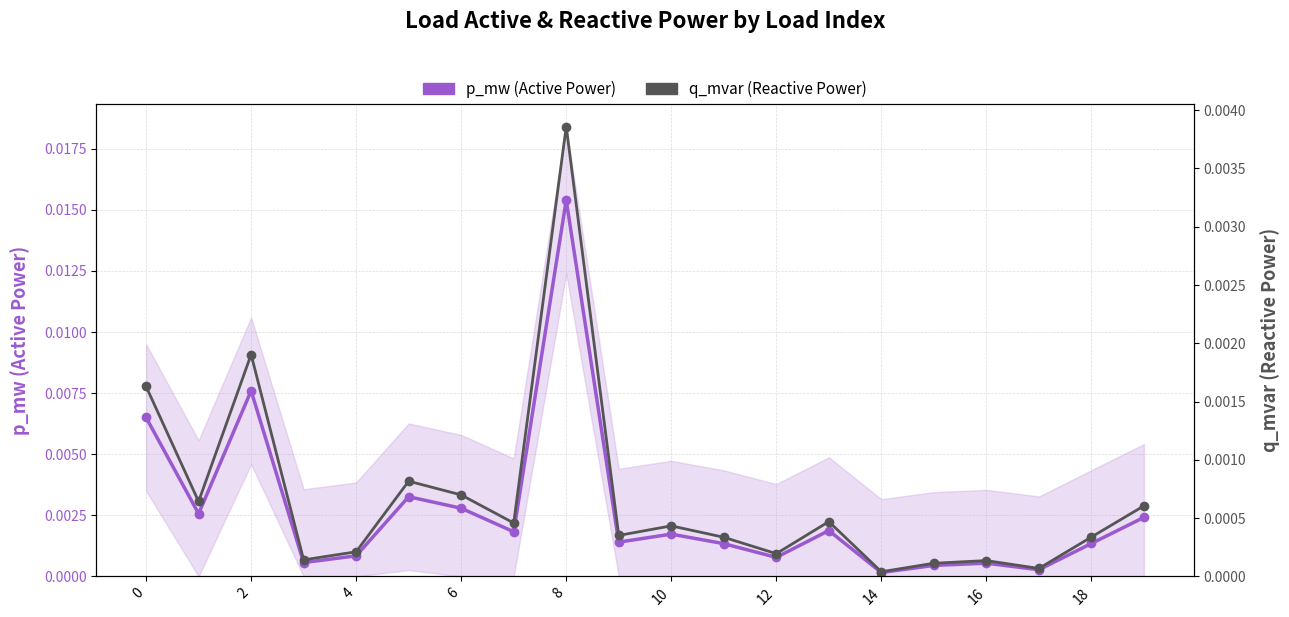

True or false: q_mvar (Reactive Power) and p_mw (Active Power) cross at least once.

False